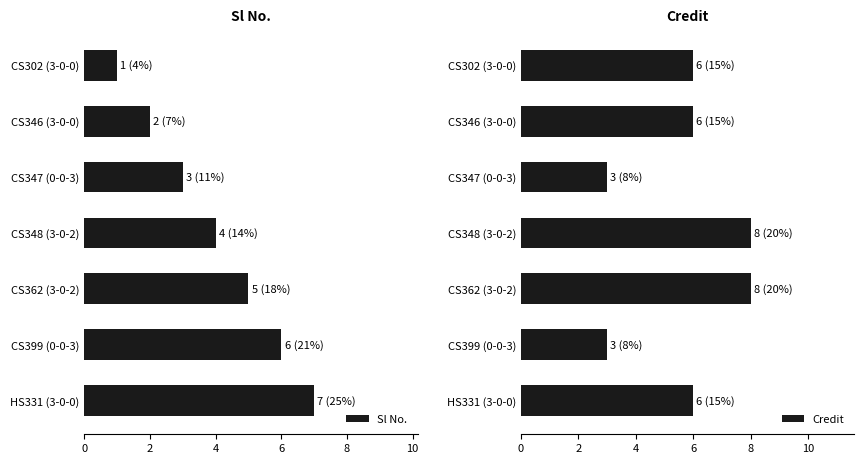

Where is Sl No. nearest to the value 4?

CS348 (3-0-2)